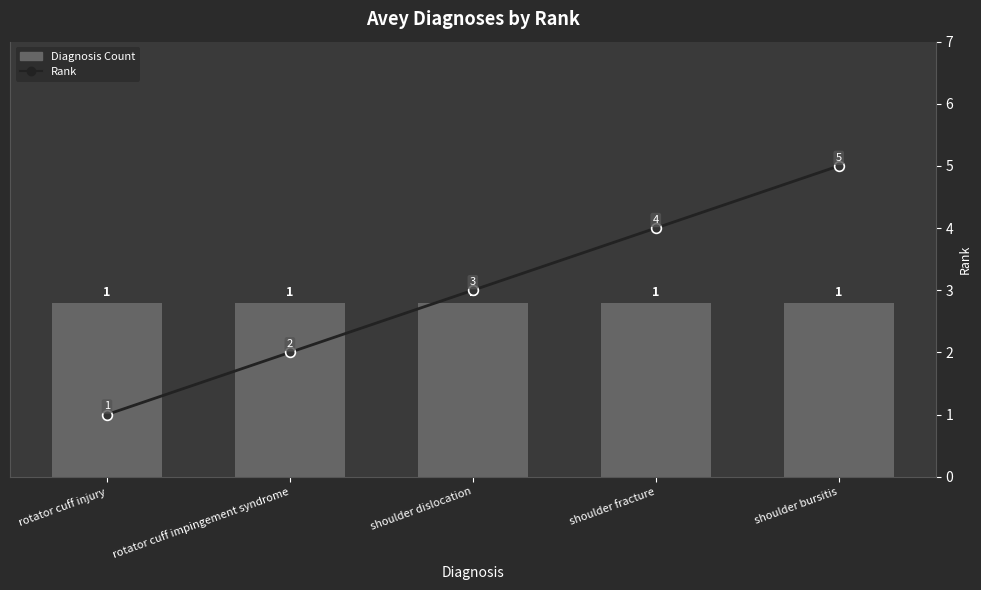

Which label corresponds to the smallest value in the chart?

rotator cuff injury